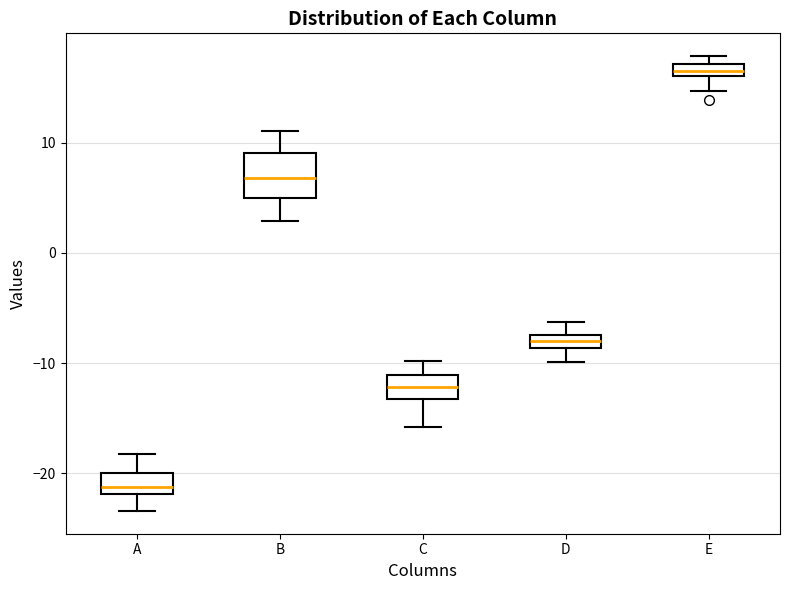

Which box has the highest median line?

E